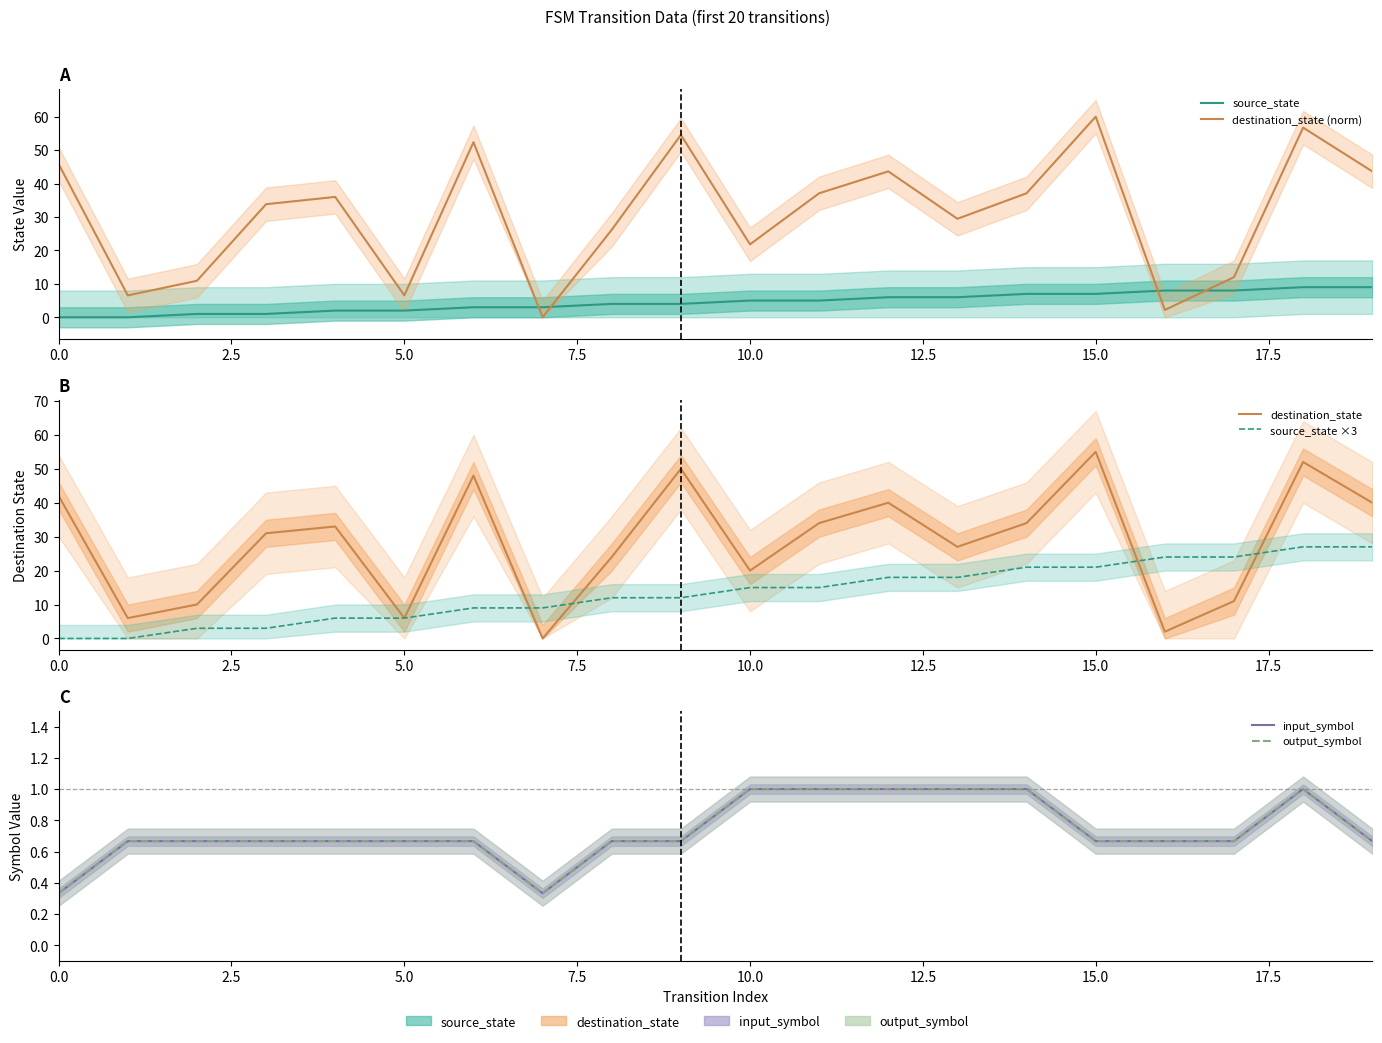

Which series has the largest range (max minus min)?

destination_state (norm)